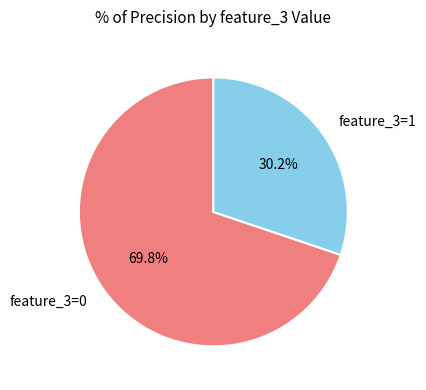

To the nearest percent, what is the combined percentage of feature_3=1 and feature_3=0?

100%